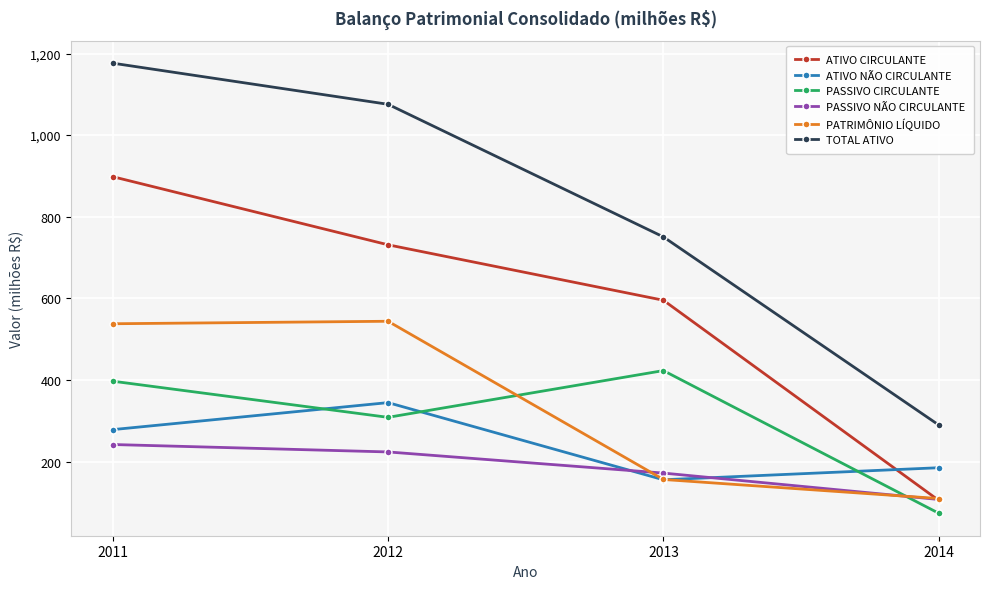

What are all the series names shown in the legend?

ATIVO CIRCULANTE, ATIVO NÃO CIRCULANTE, PASSIVO CIRCULANTE, PASSIVO NÃO CIRCULANTE, PATRIMÔNIO LÍQUIDO, TOTAL ATIVO